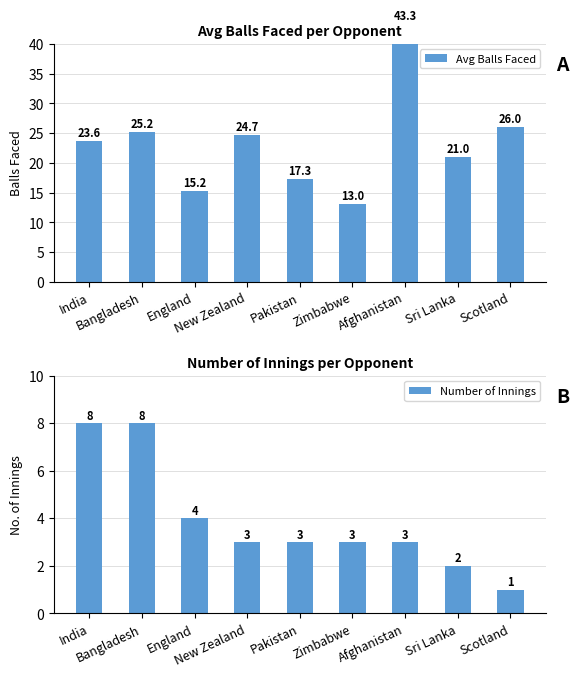

At which label is Avg Balls Faced closest to 28?

Scotland